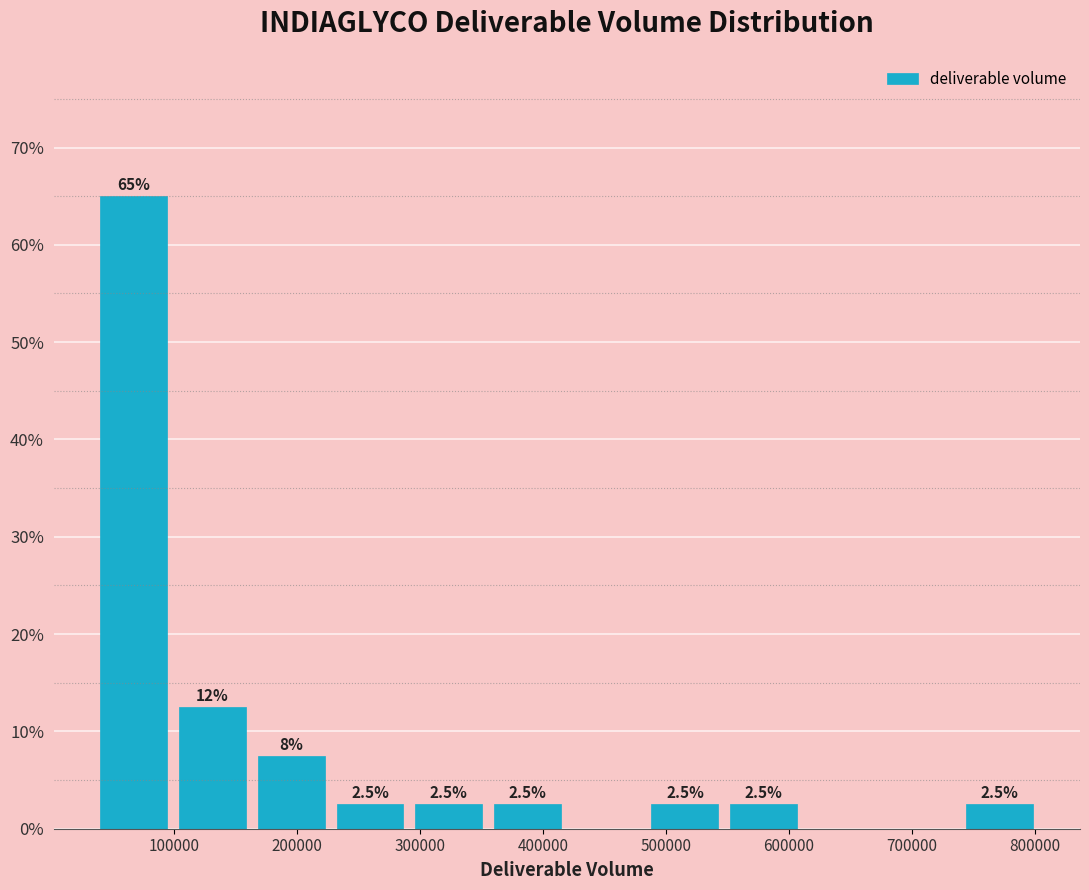

Which range on the x-axis has the tallest bar?

40000 to 100000